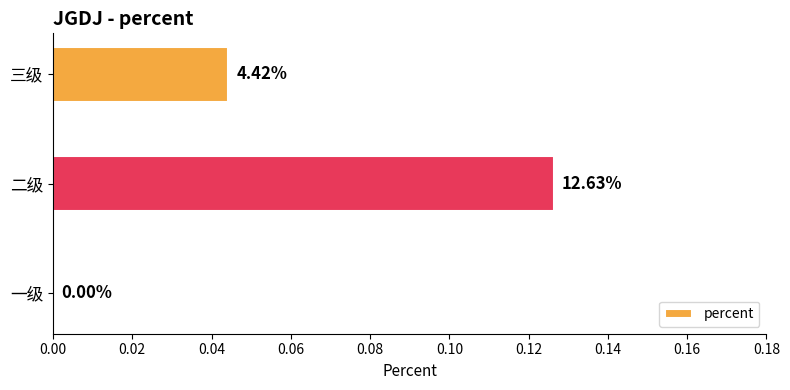

How many data points does each series have?

3